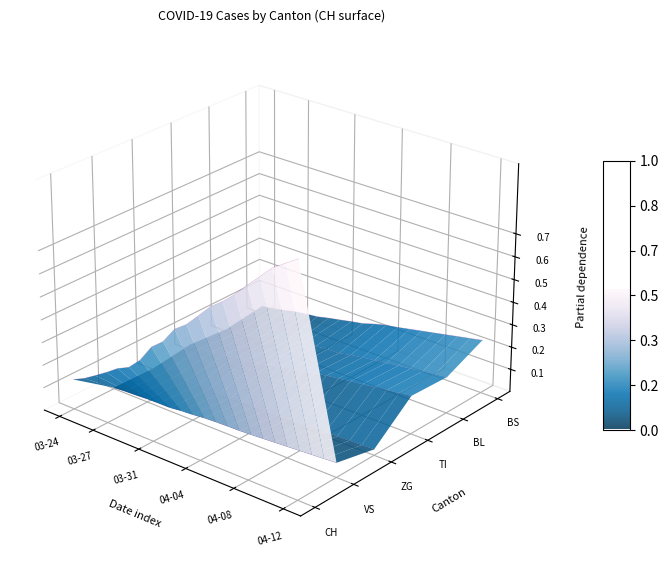

The value of TI at 14 is -0.0. True or false?

False